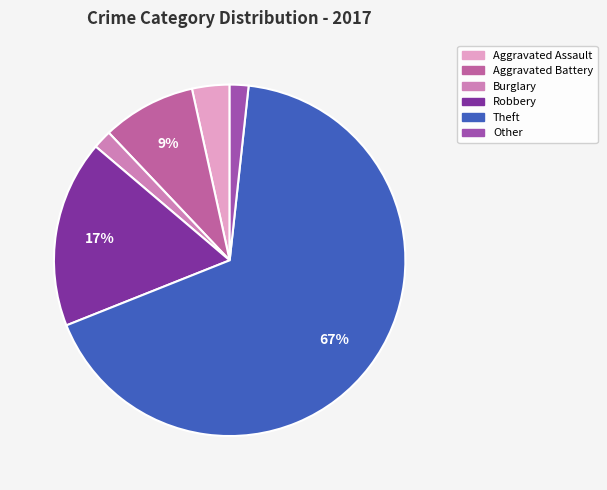

Count the number of slices in the pie.

6